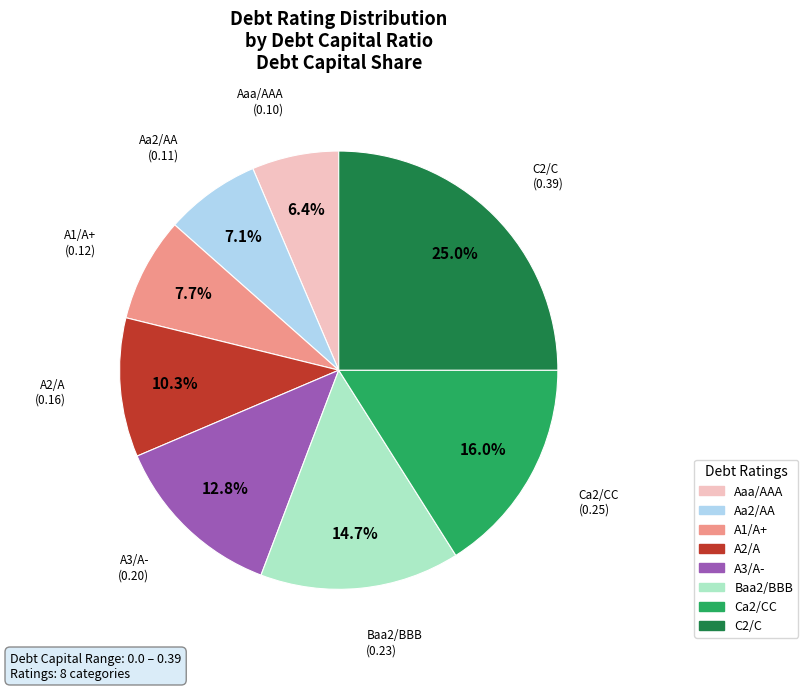

To the nearest percent, what percentage of the pie is A1/A+?

8%